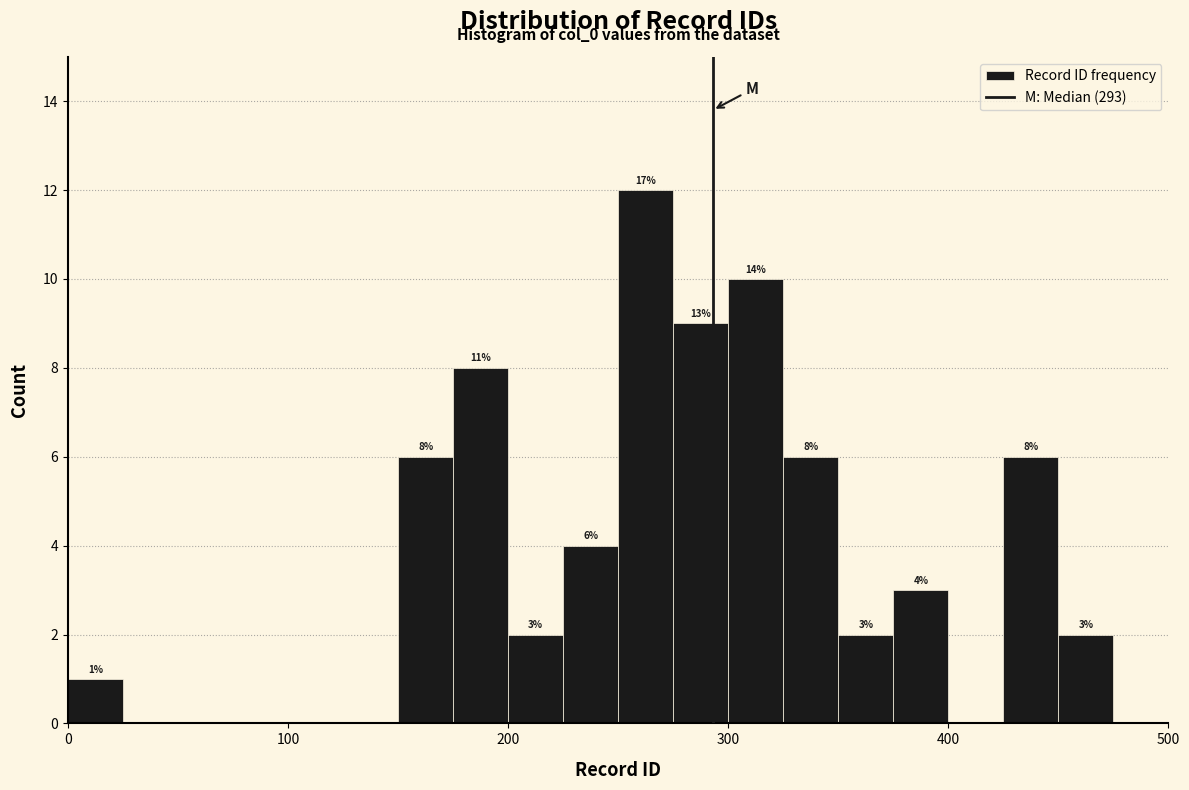

Around what value on the x-axis is the tallest bar? Give the approximate position of its centre, as read against the axis.

260